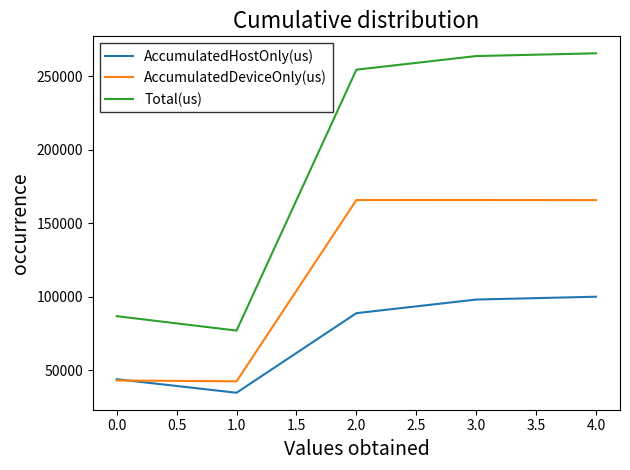

Which series has the largest total across all categories?

Total(us)